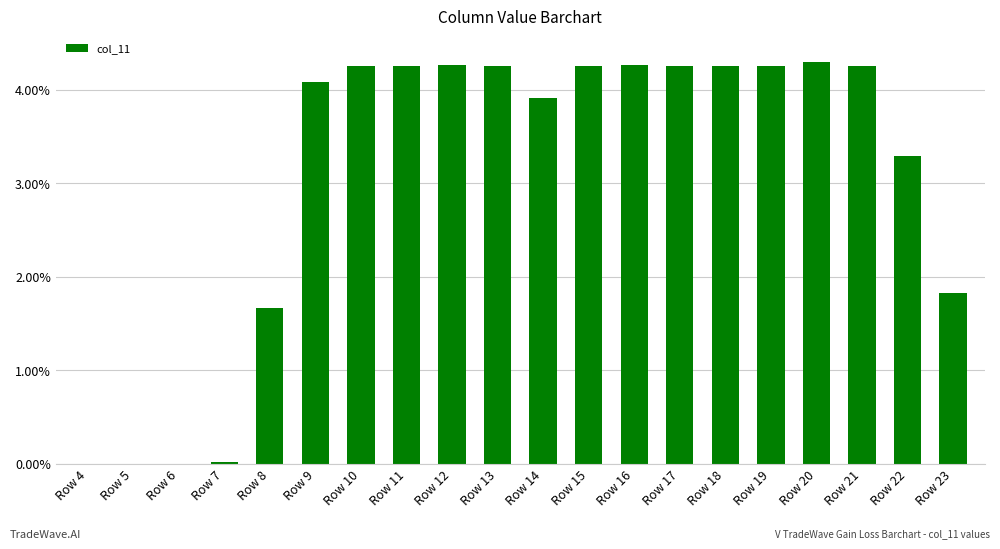

Between Row 15 and Row 23, which is larger?

Row 15